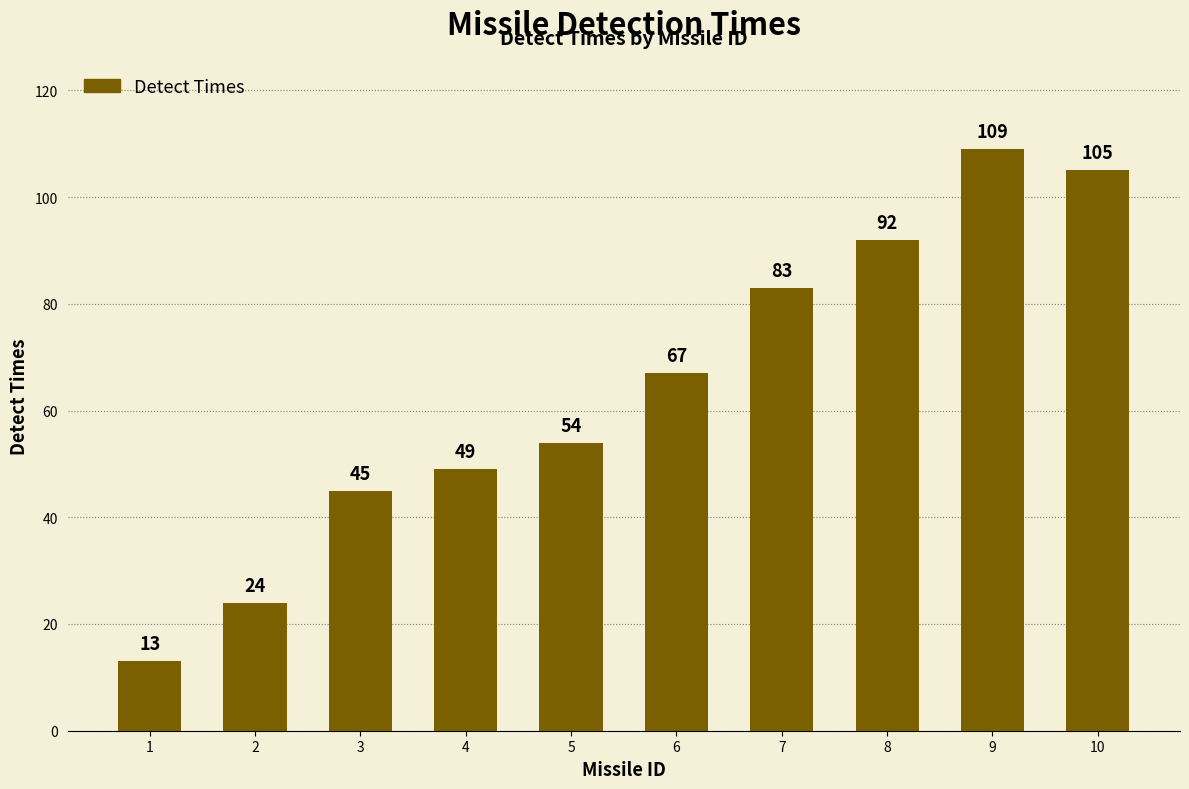

Are the bars grouped side by side (vs. stacked)?

No